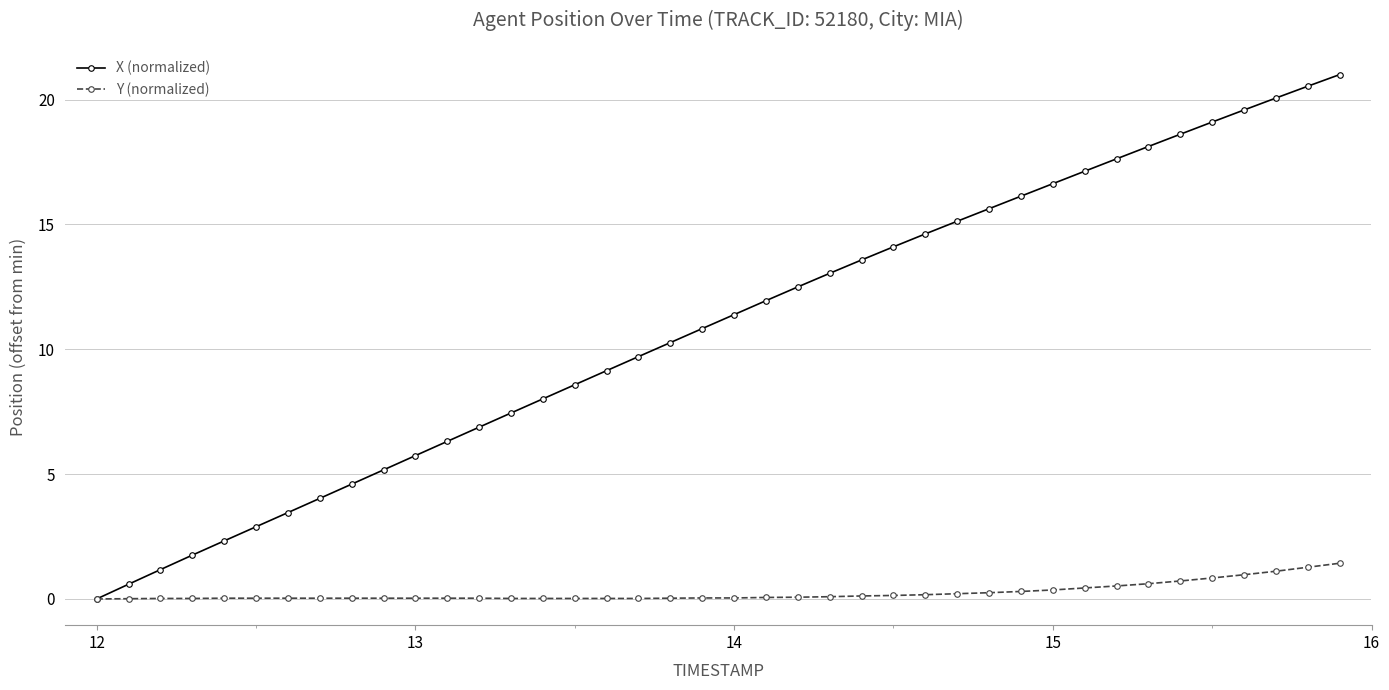

Which series has the widest spread of values?

X (normalized)